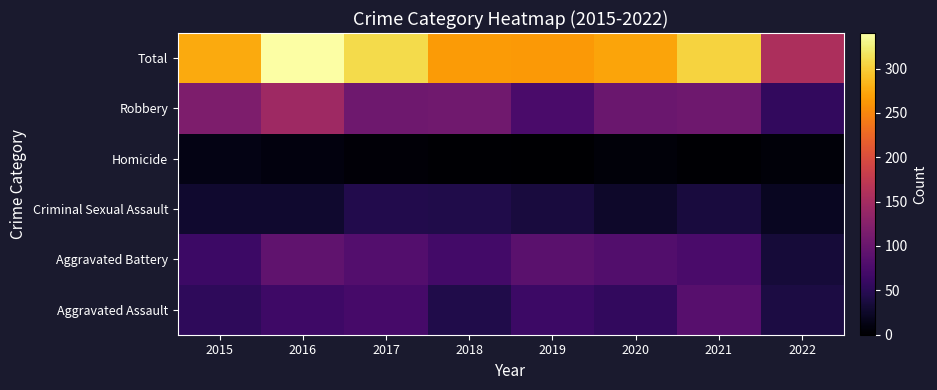

Between 2015 and 2021, which series saw the biggest shift?

Aggravated Assault